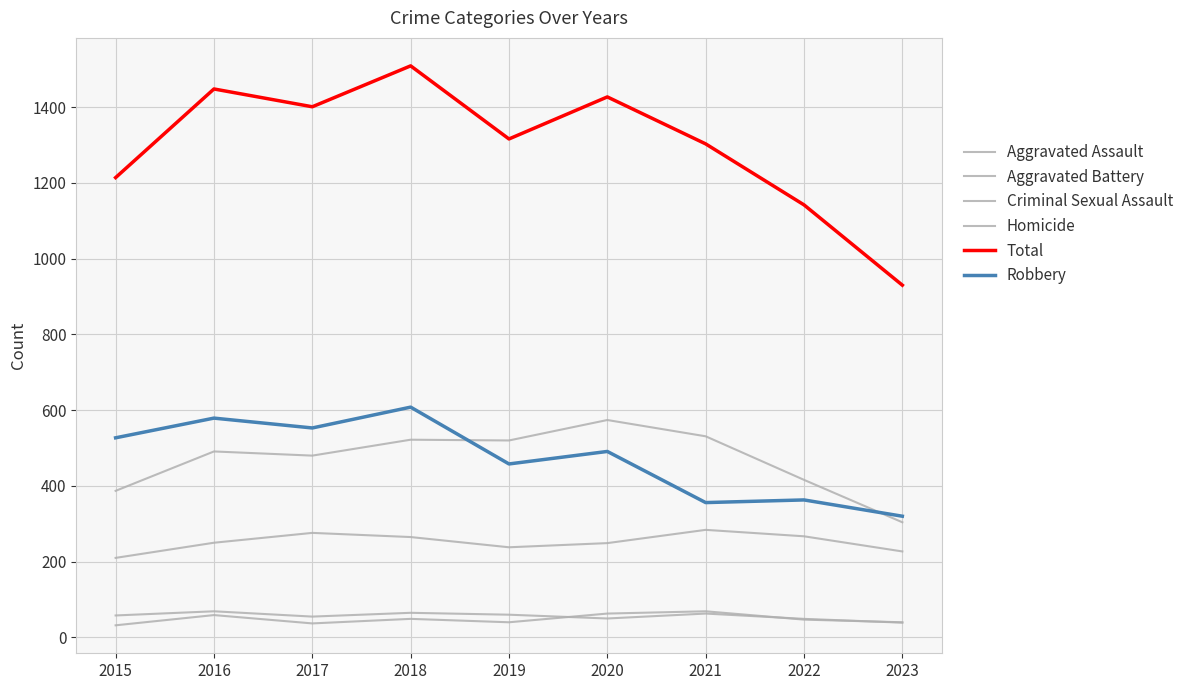

What is the average value of the Robbery series?

473